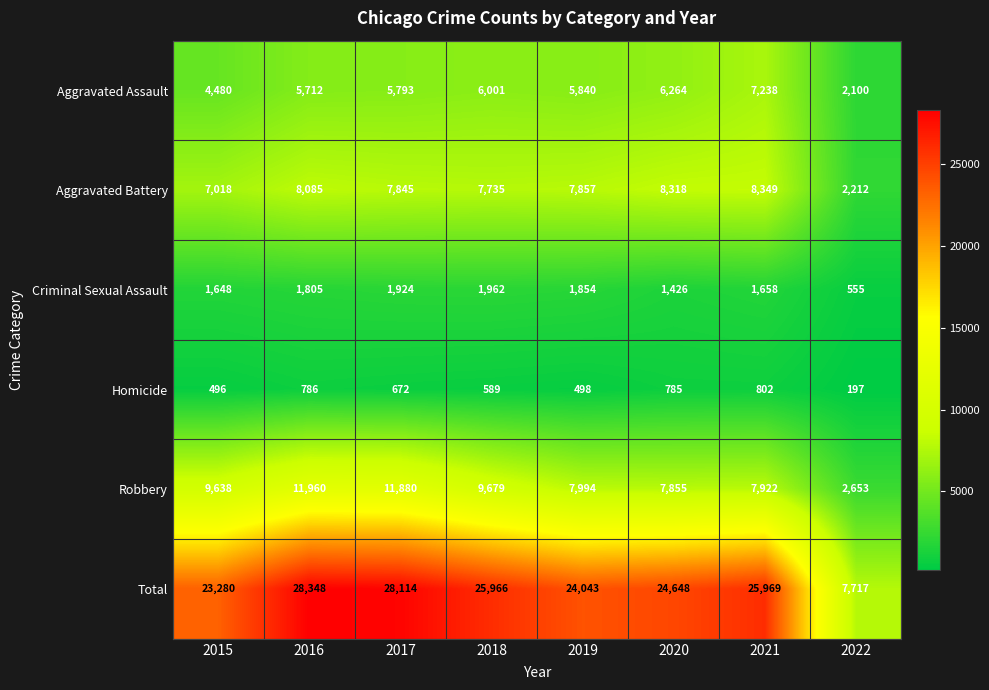

Which series changed the most between 2021 and 2022?

Total